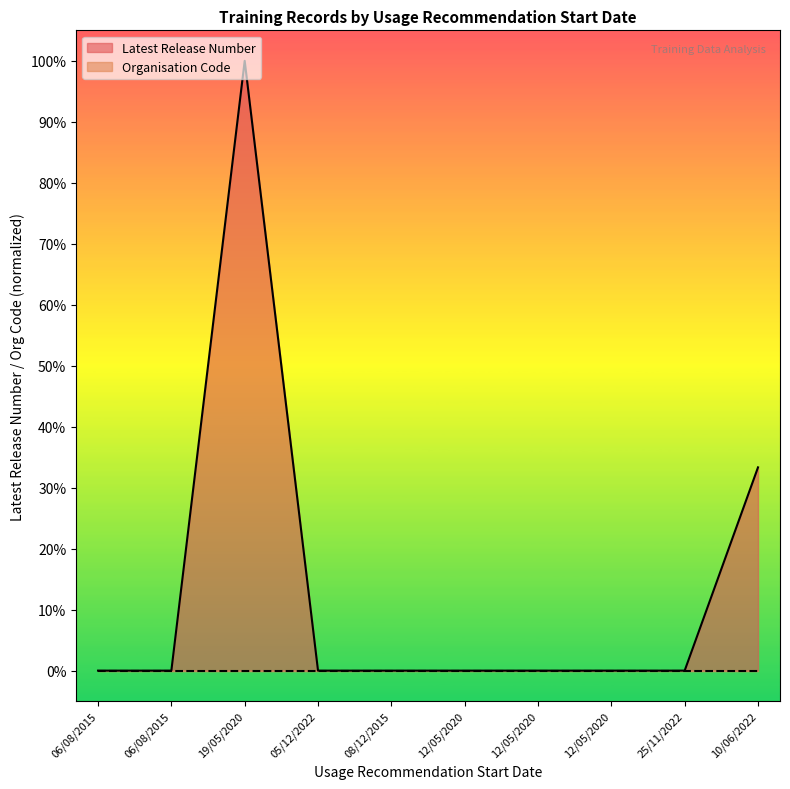

Which label corresponds to the largest value in the chart?

19/05/2020